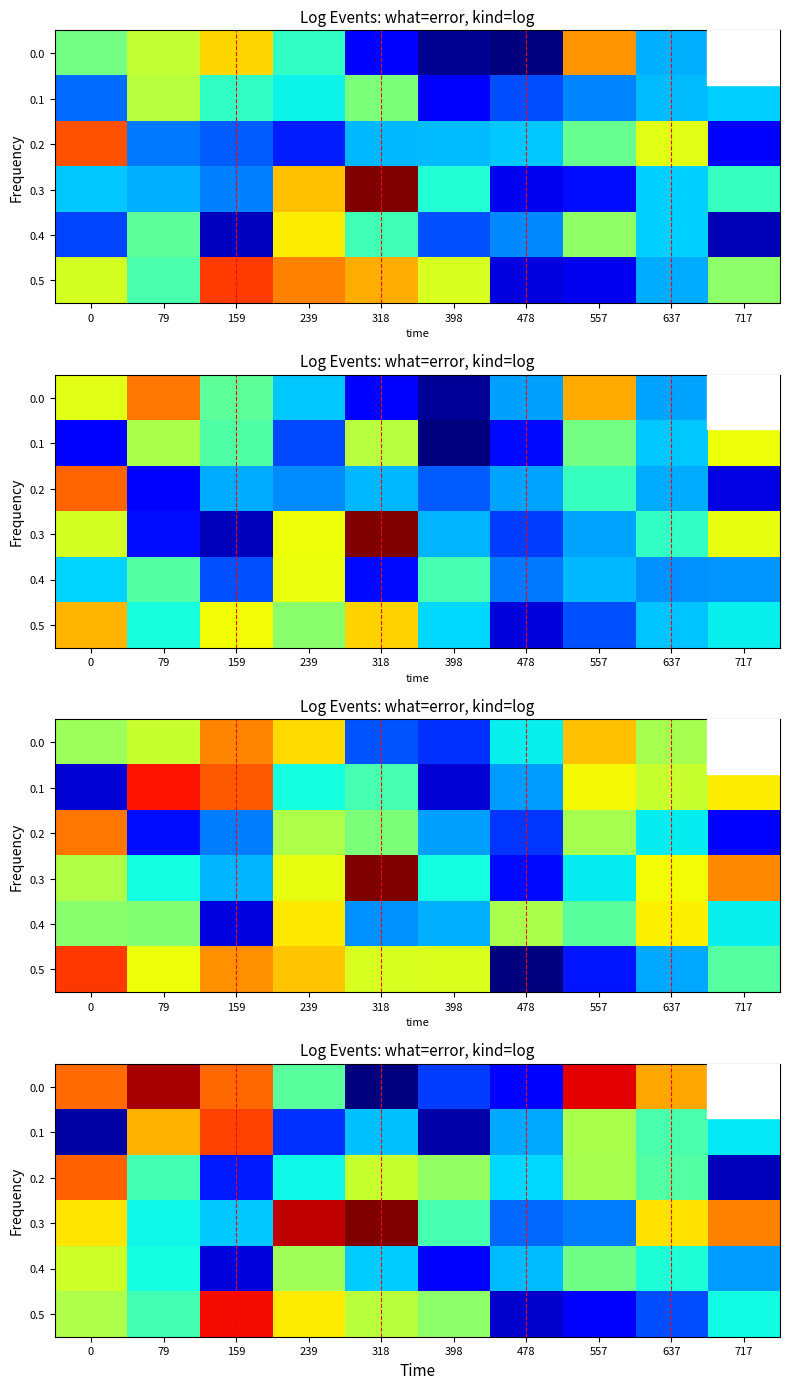

What is the total value across all series at 398?

17.1